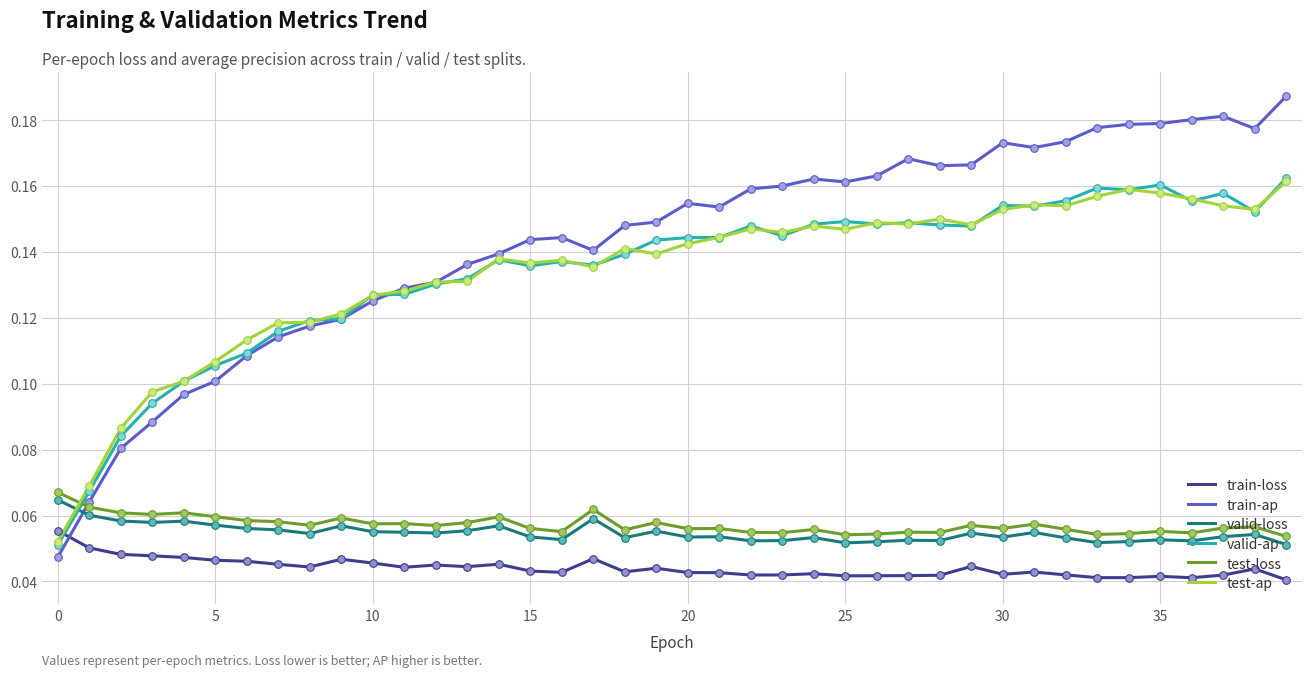

Which series has the largest total across all categories?

train-ap